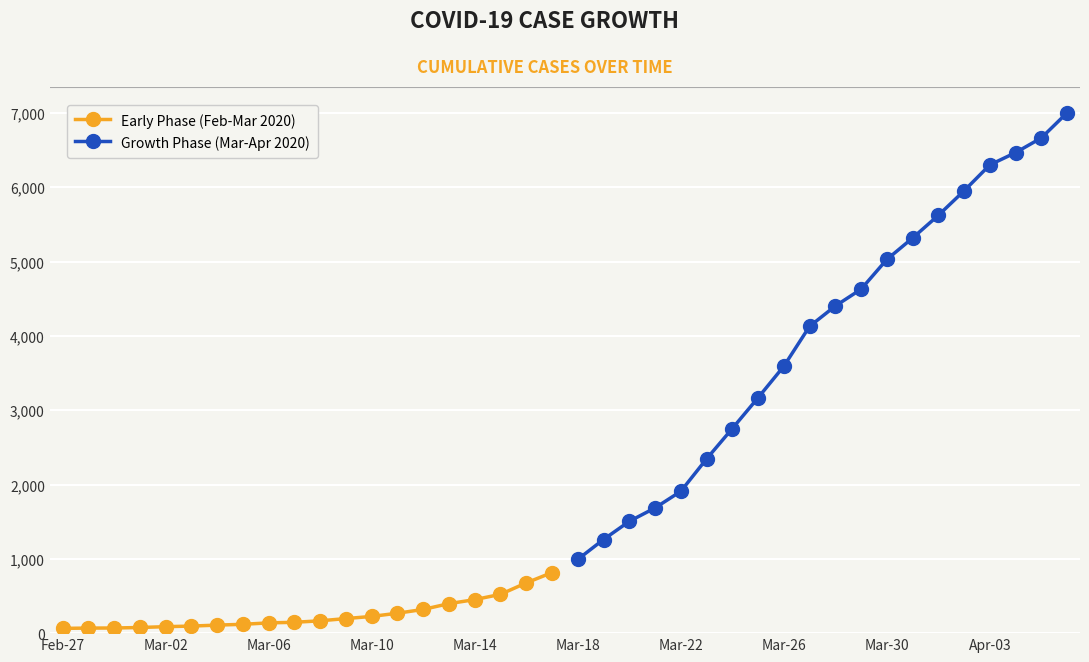

True or false: Early Phase (Feb-Mar 2020) and Growth Phase (Mar-Apr 2020) intersect in this chart.

False